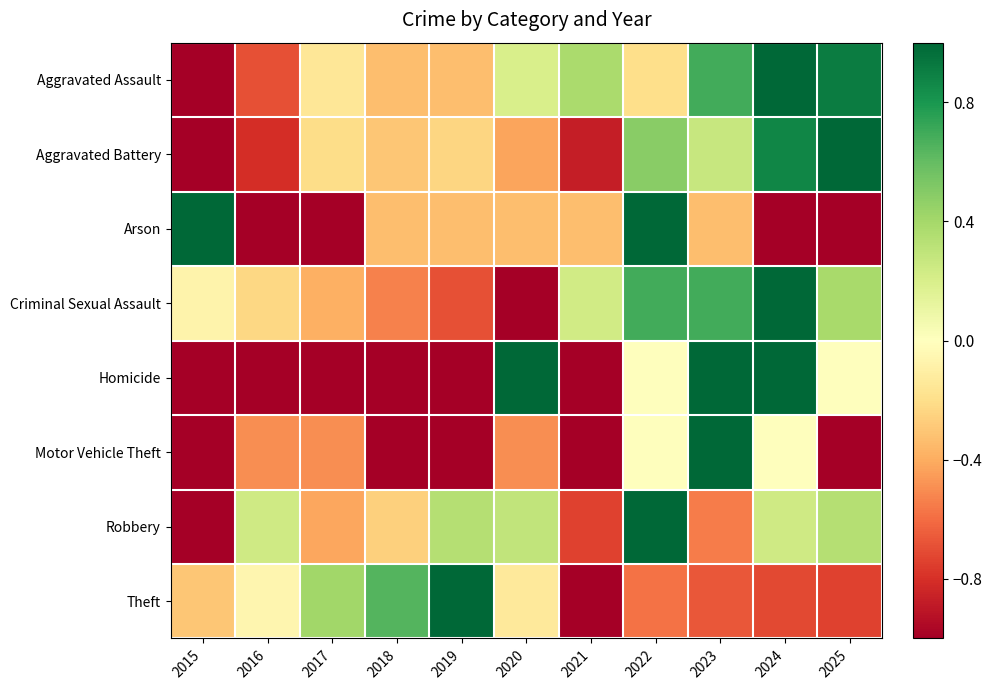

Rank the series at 2016 from lowest to highest value.

Arson, Homicide, Aggravated Battery, Aggravated Assault, Motor Vehicle Theft, Criminal Sexual Assault, Theft, Robbery